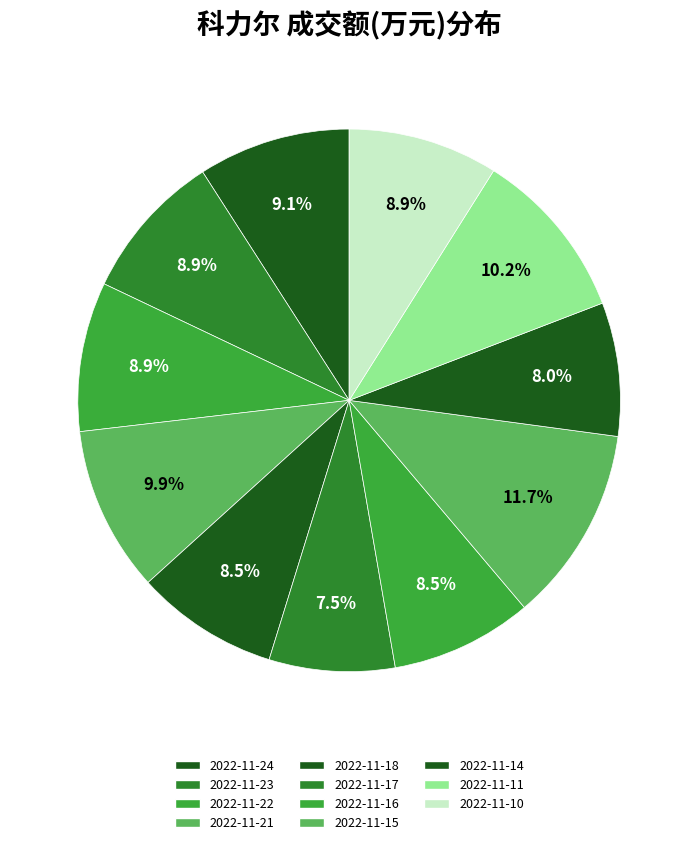

How many slices are in this pie chart?

11